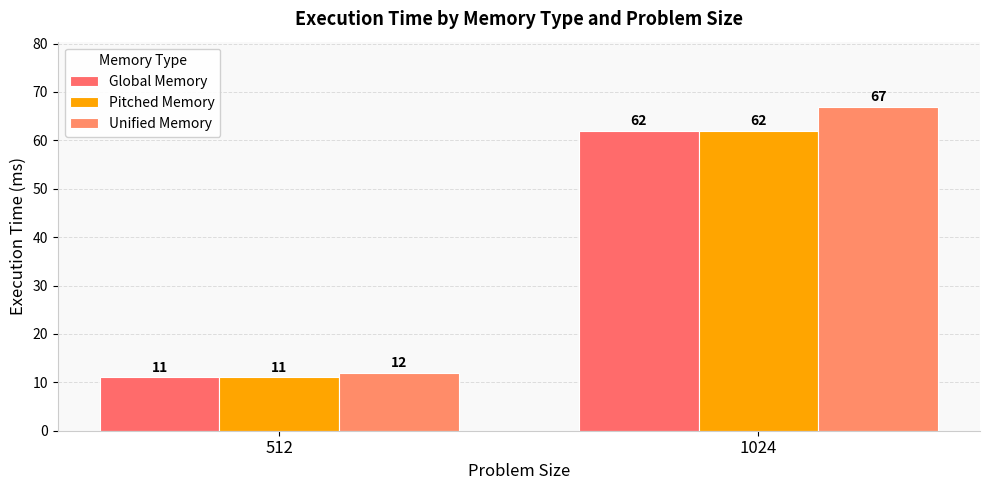

How many groups of bars are there?

2